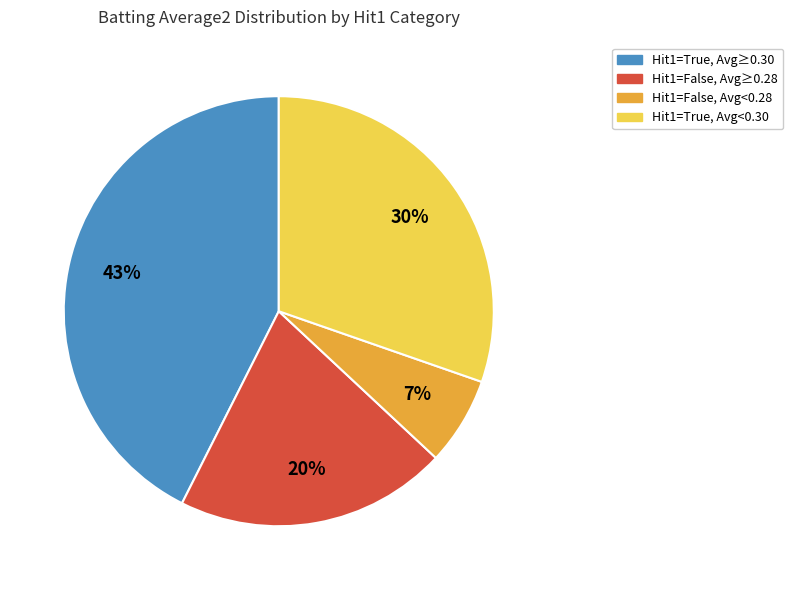

Is there a majority slice in this chart?

No